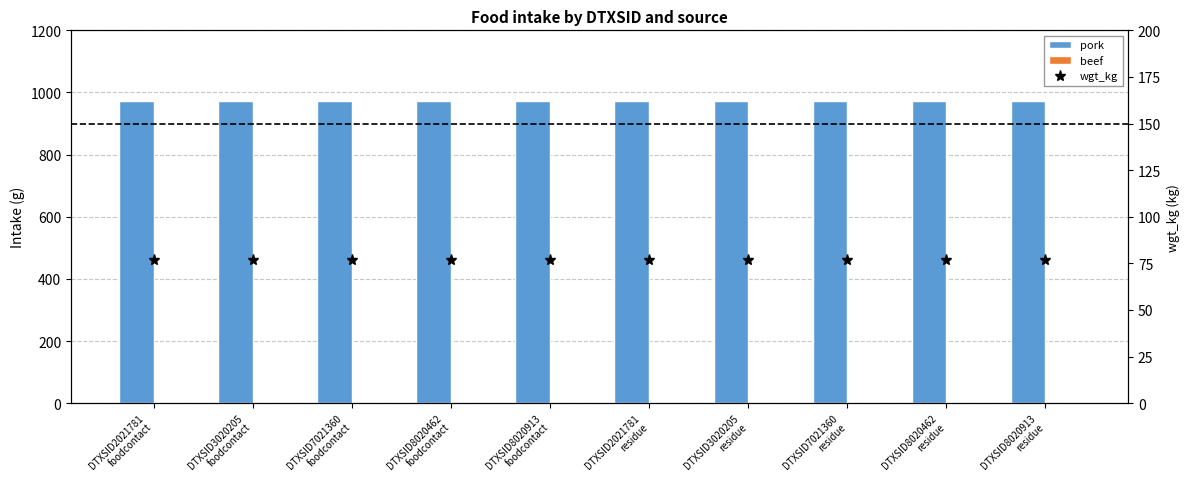

At how many categories does at least one series exceed 885?

10